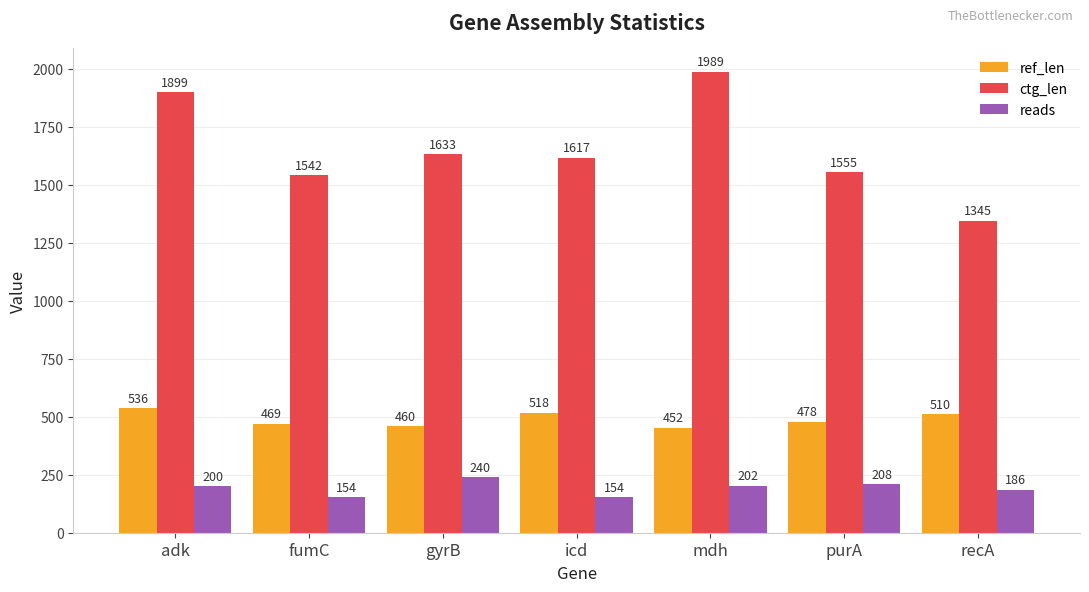

How many bars are there in total?

21